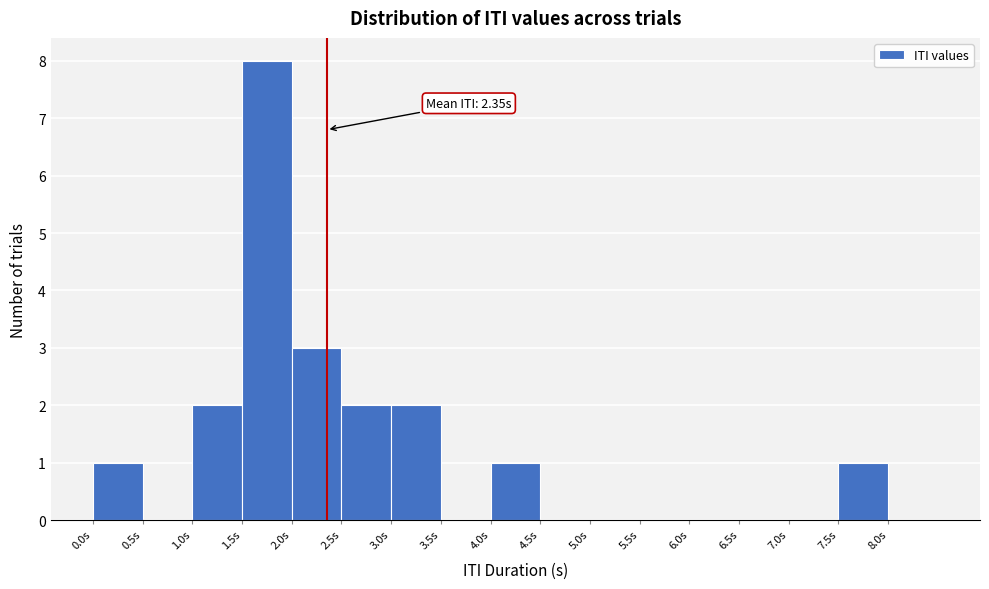

Over which range of the x-axis is the bar tallest?

1.5 to 2.0